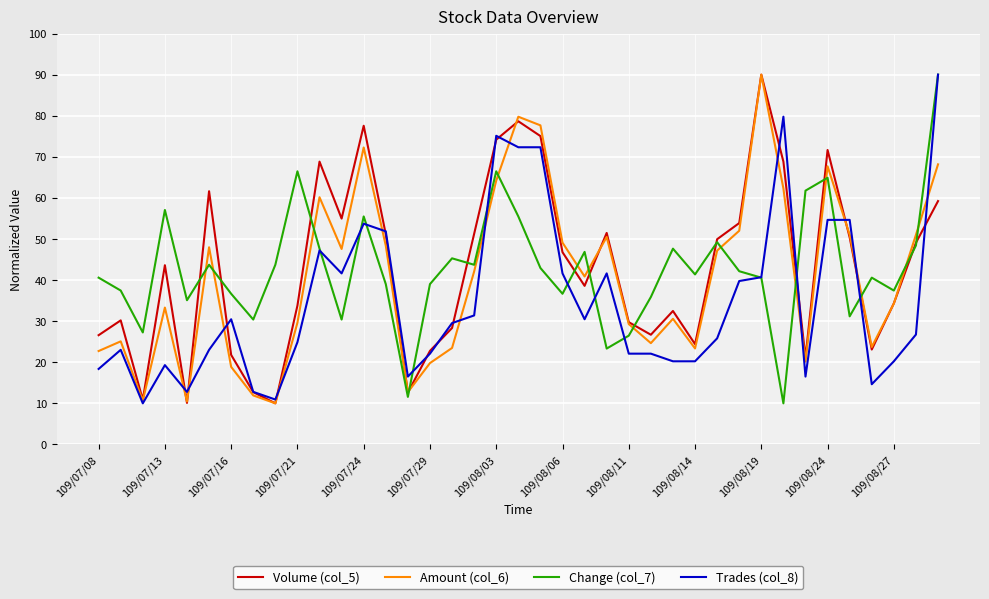

What is the lowest value of the Change (col_7) series?

10.0